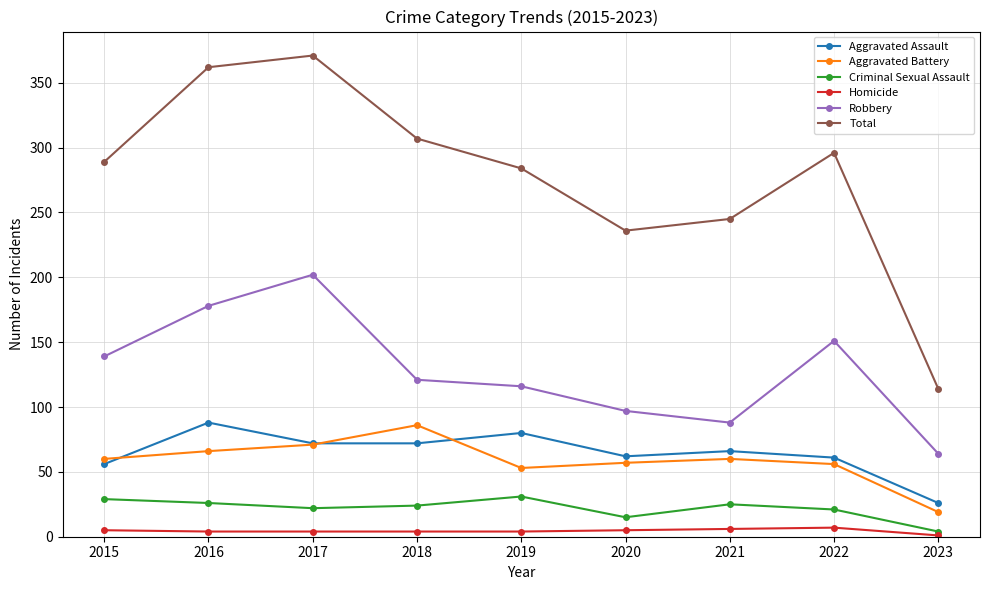

Which series changed the most between 2016 and 2018?

Robbery